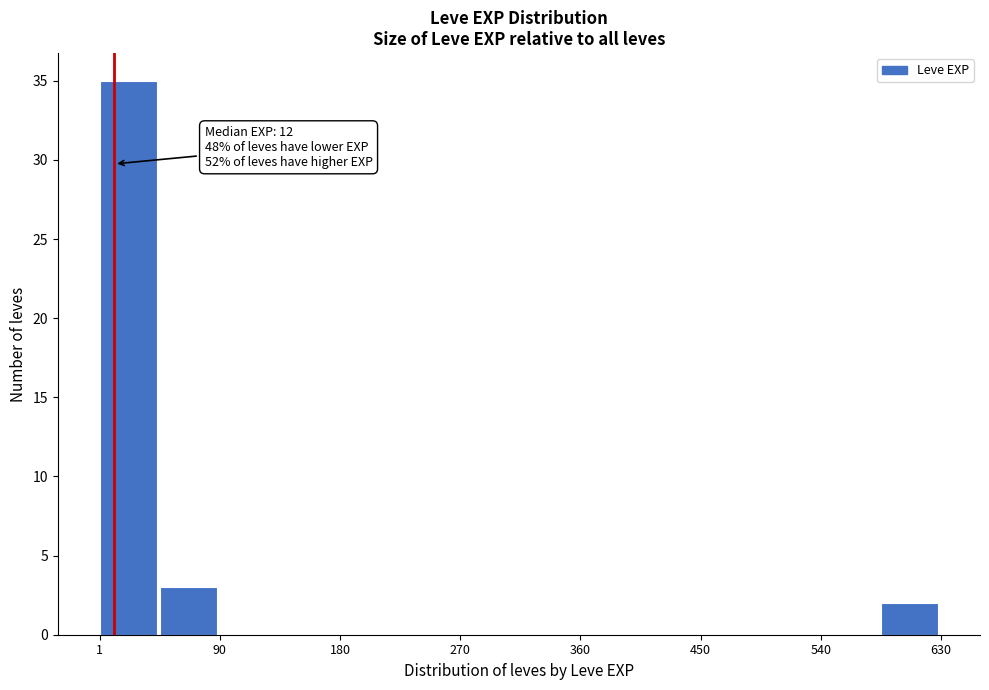

Which range on the x-axis has the tallest bar?

0 to 50